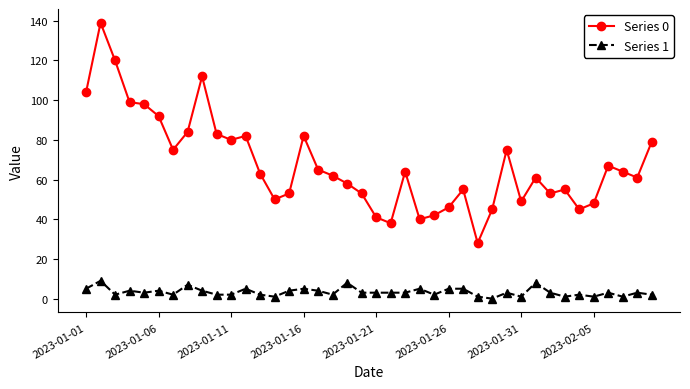

Does the chart have visible grid lines?

No